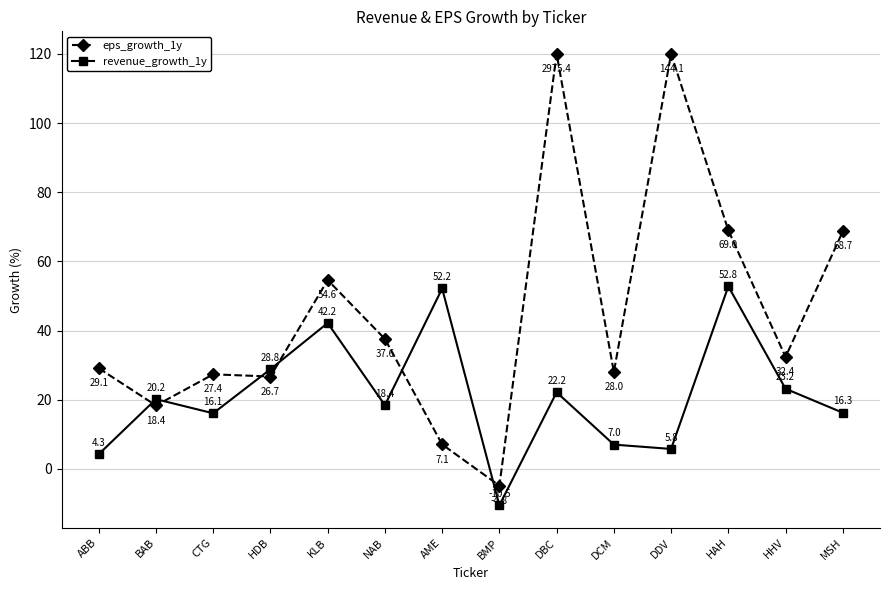

At which label does revenue_growth_1y reach its peak?

HAH